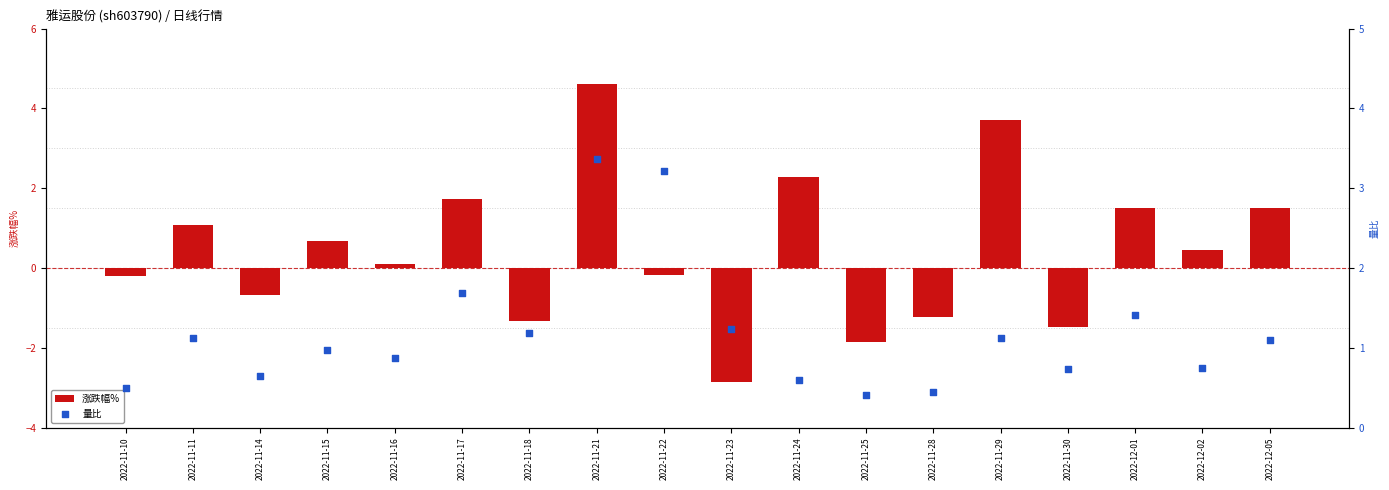

What is the total value across all series at 2022-11-18?

-0.2